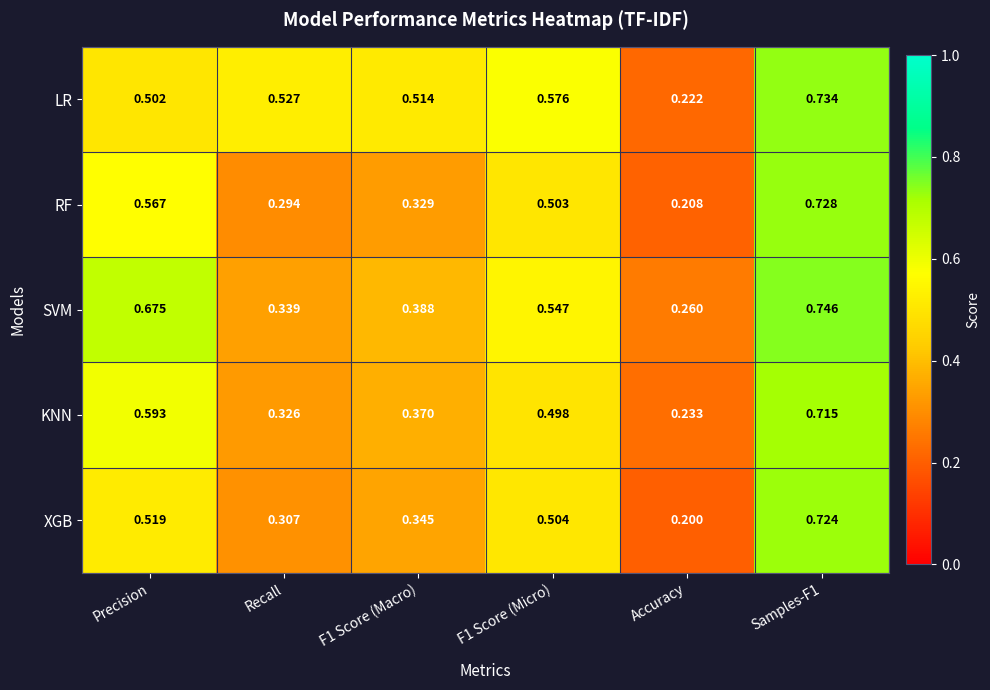

List the series in order of their peak value, lowest first.

KNN, XGB, RF, LR, SVM